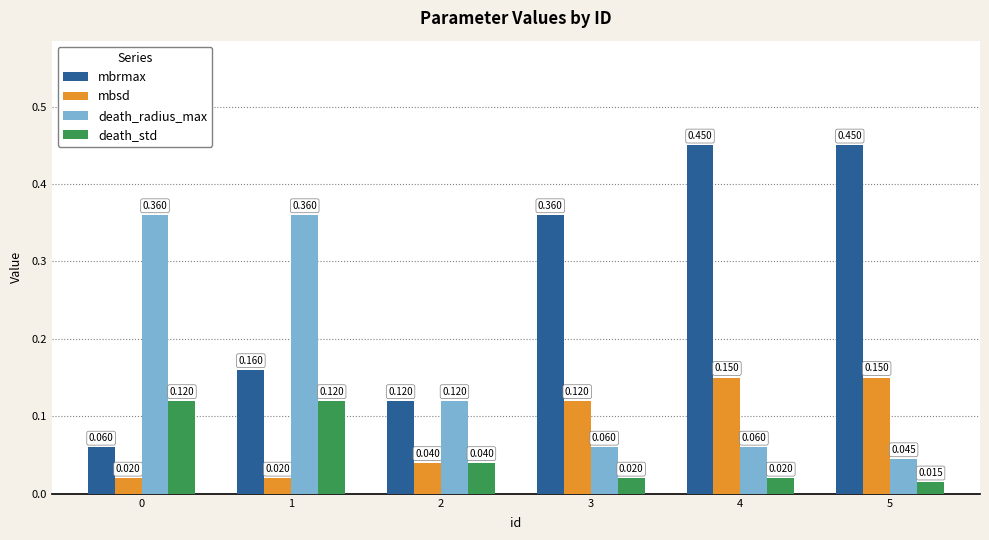

At which category is the sum across all series the highest?

4